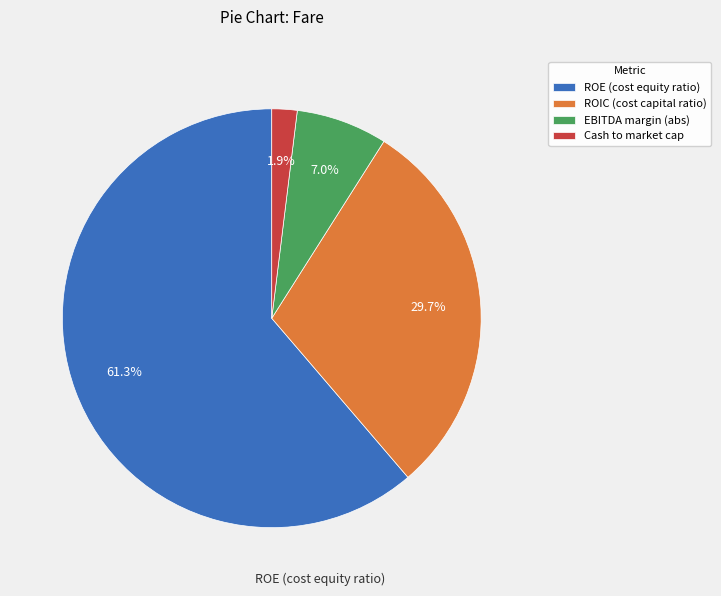

Rank the categories by value from highest to lowest.

ROE (cost equity ratio), ROIC (cost capital ratio), EBITDA margin (abs), Cash to market cap